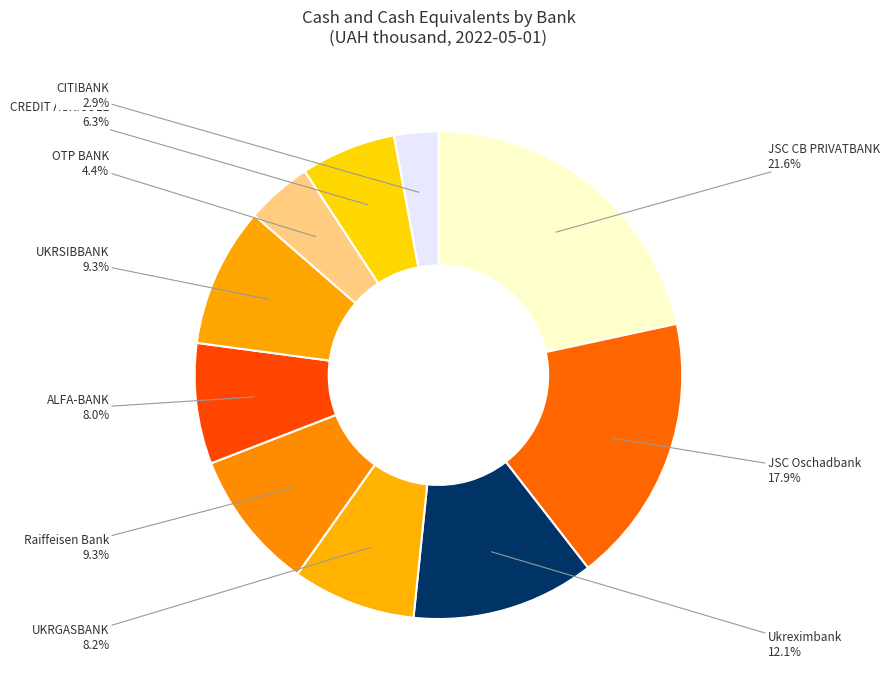

How many segments does this pie chart have?

10